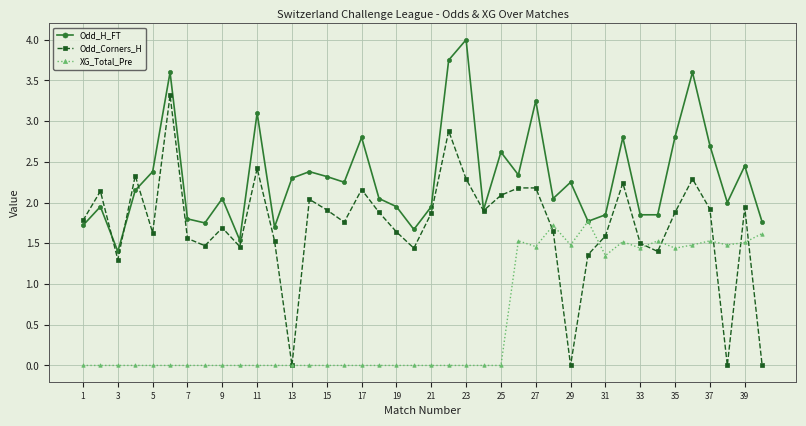

What is the maximum value shown in the chart?

4.0